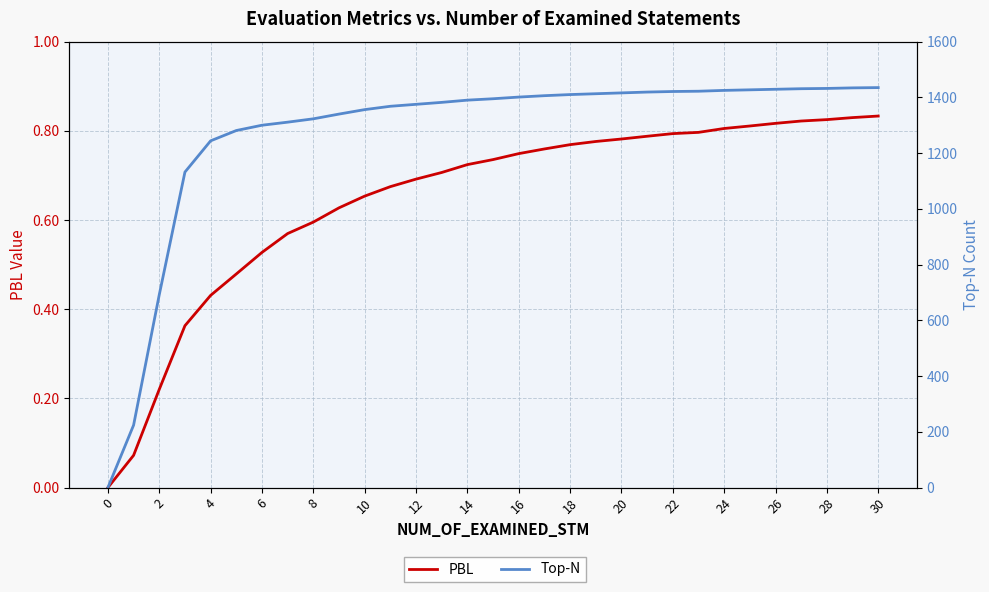

Is it true that PBL equals 0.2 at 4?

False